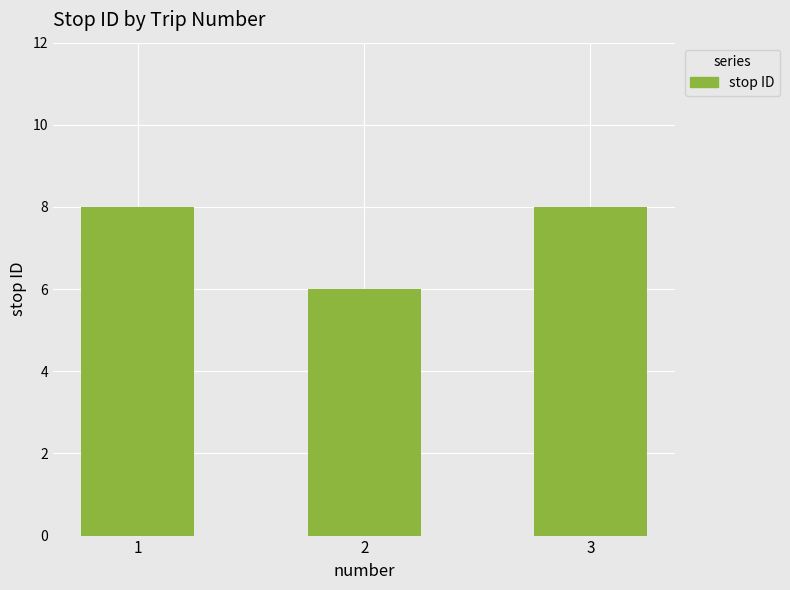

Is it true that the value at 2 is 6?

True